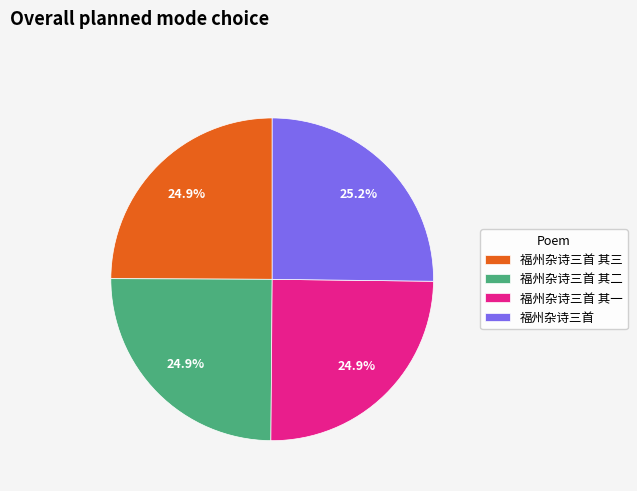

Is the sum of 福州杂诗三首 其三 and 福州杂诗三首 greater than half?

Yes